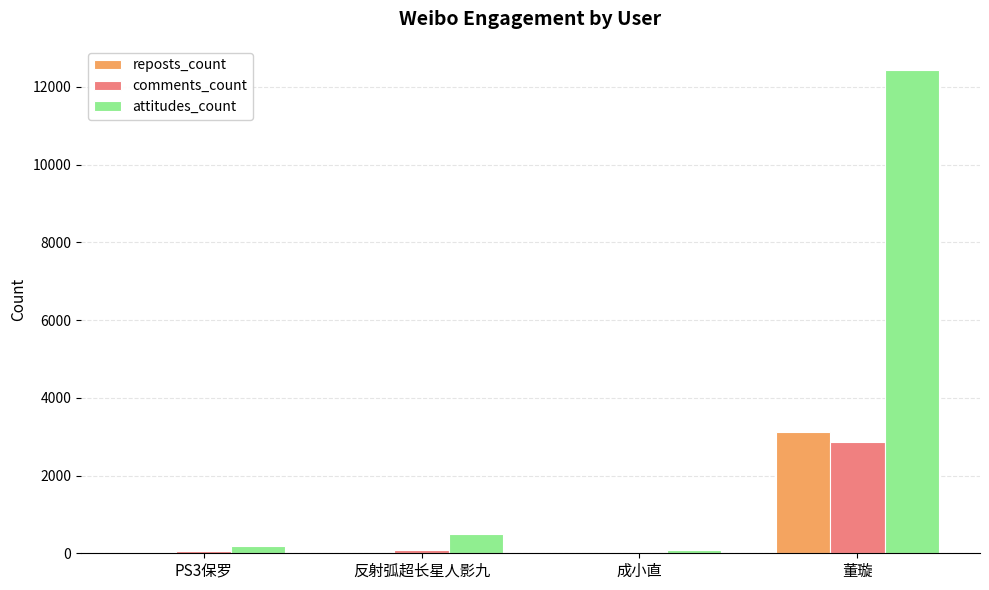

What is the sum of all comments_count values?

3029